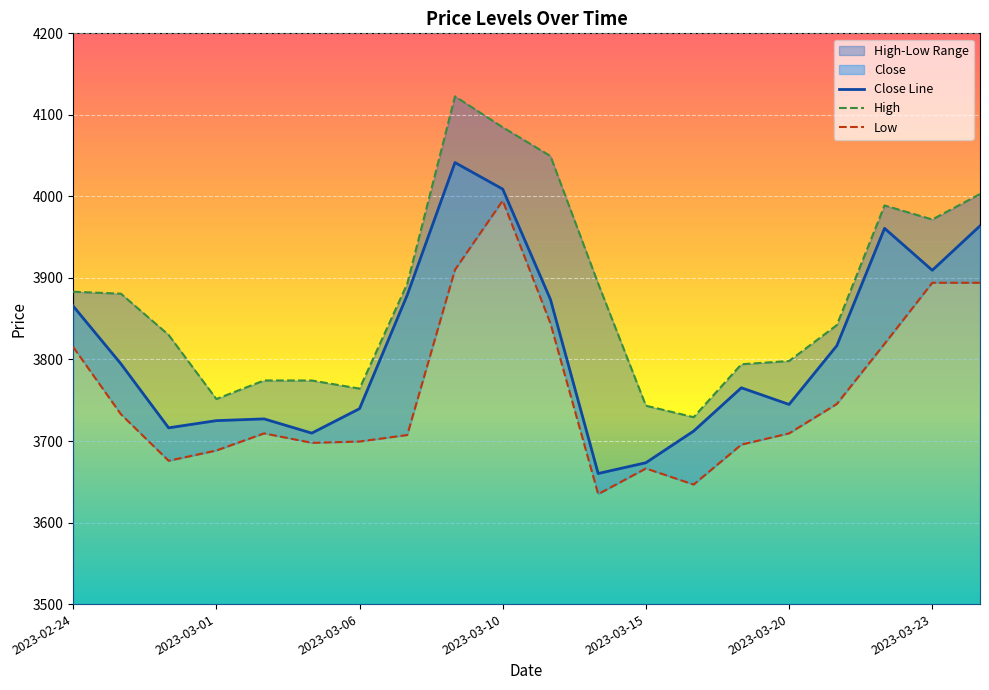

True or false: Low and High intersect in this chart.

False